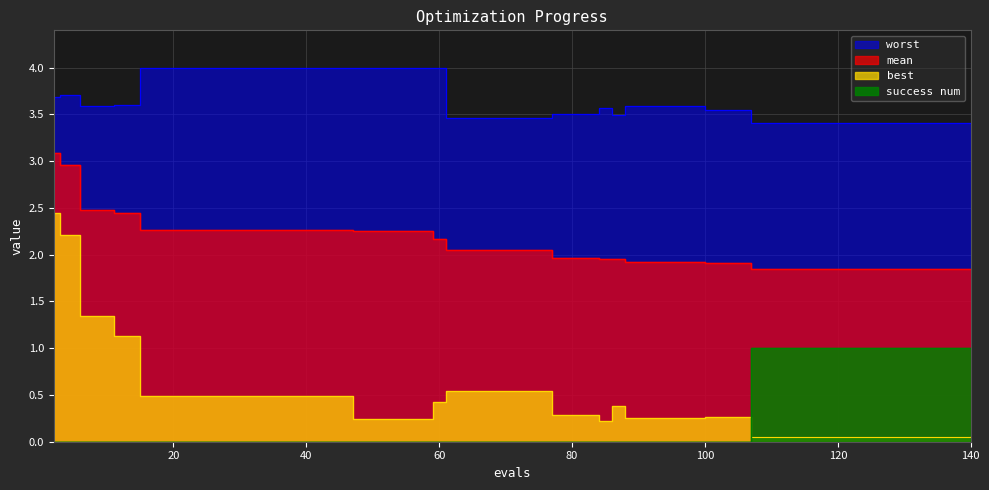

At which category does best reach its first local valley?

84